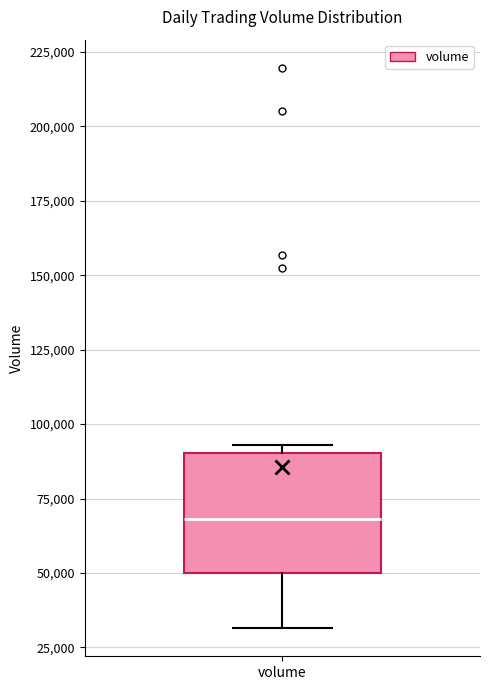

Where is the lower edge of the box for volume on the y-axis? The values are not printed on the chart, so give them approximately, as read against the axis.

50000